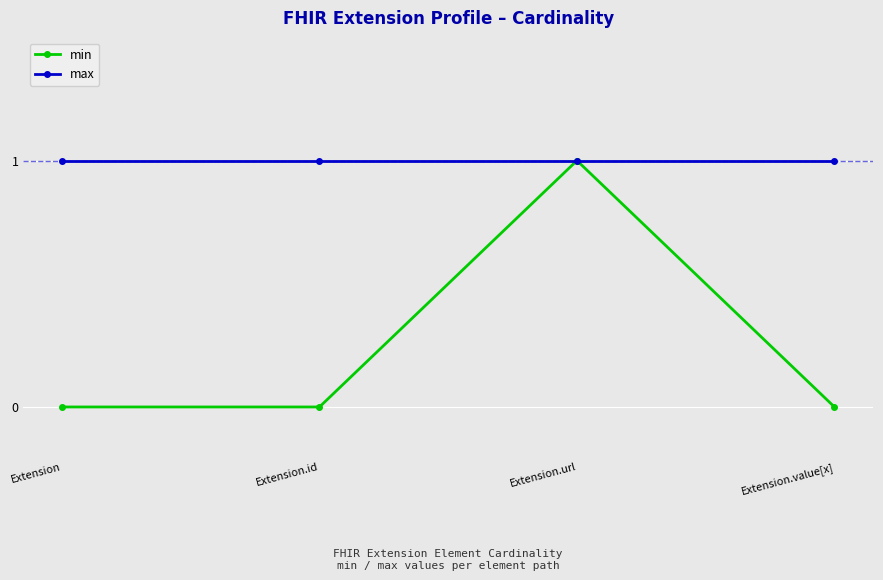

What position from the left is Extension.id?

2